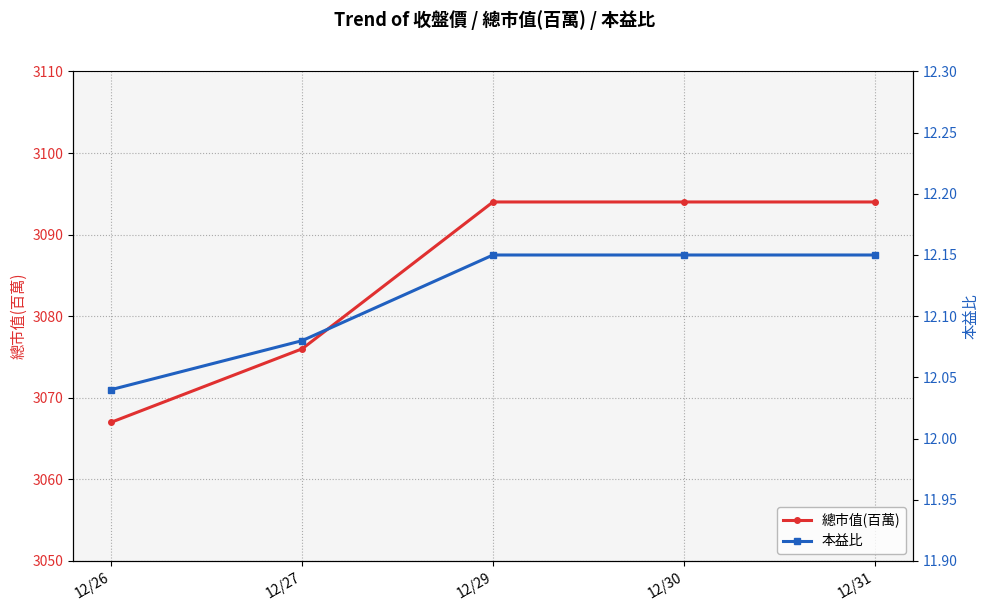

Reading left to right, what are all the values shown in this chart?

總市值(百萬): 12/26=3067.0	12/27=3076.0	12/29=3094.0	12/30=3094.0	12/31=3094.0
本益比: 12/26=12.0	12/27=12.1	12/29=12.2	12/30=12.2	12/31=12.2